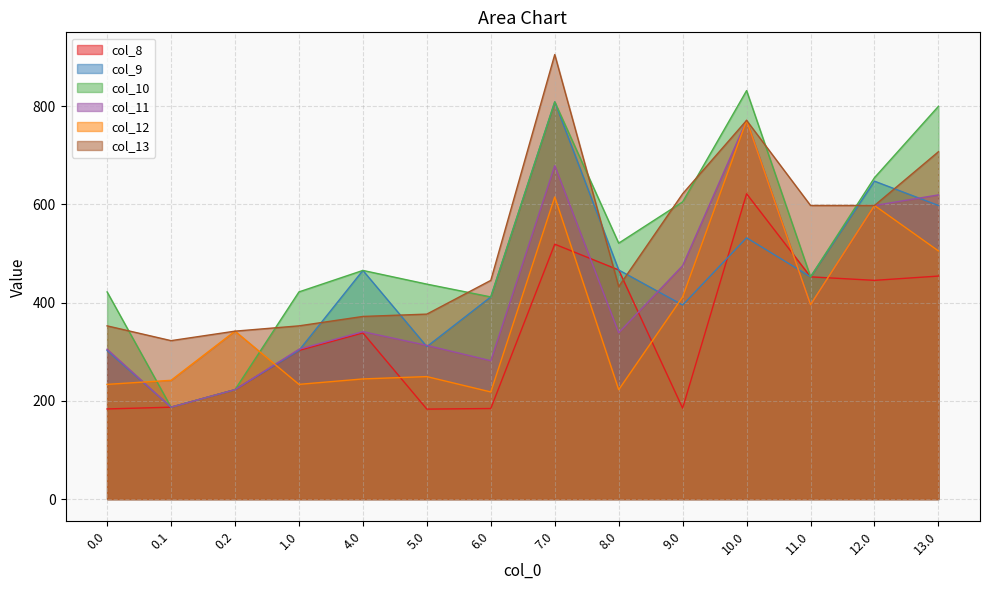

The value of col_8 at 10.0 is 621.9. True or false?

True